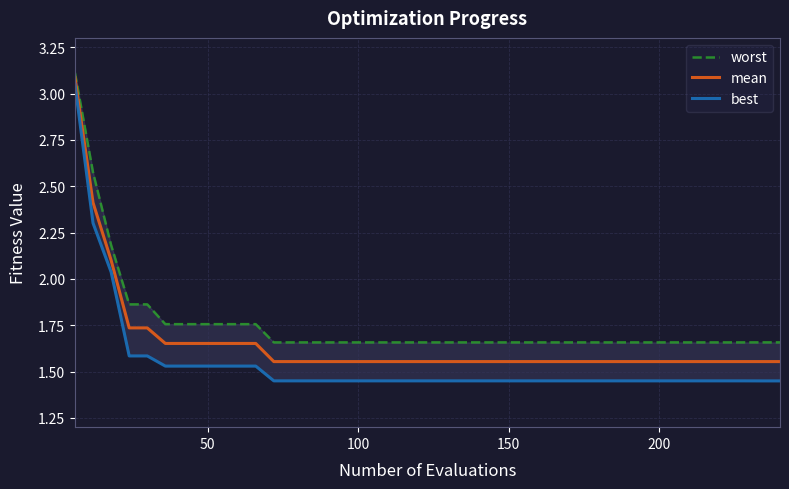

How many lines are shown in the chart?

3